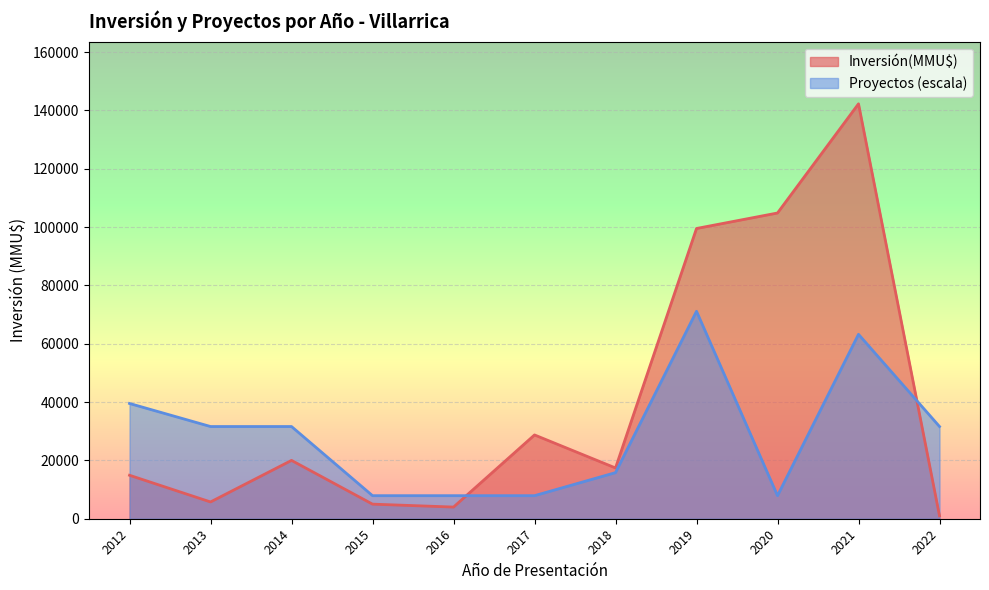

What is the total value across all series at 2017?

36627.1